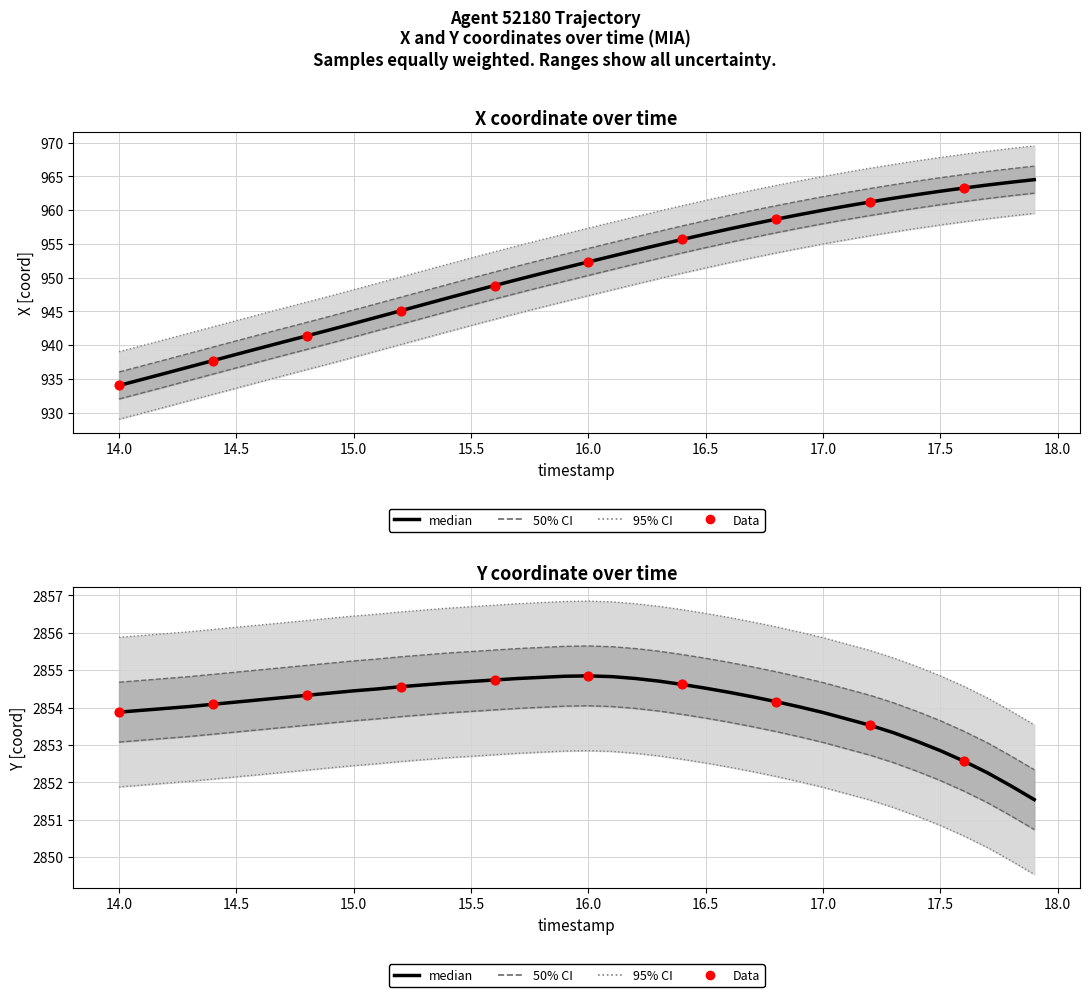

Which series reaches the maximum Y coordinate?

Y